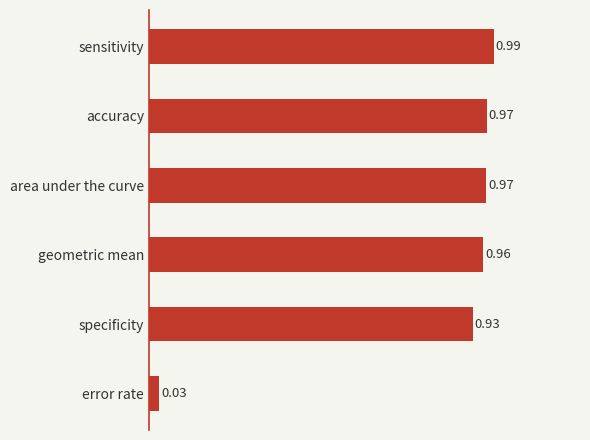

What is the label of the 4th bar from the top?

geometric mean